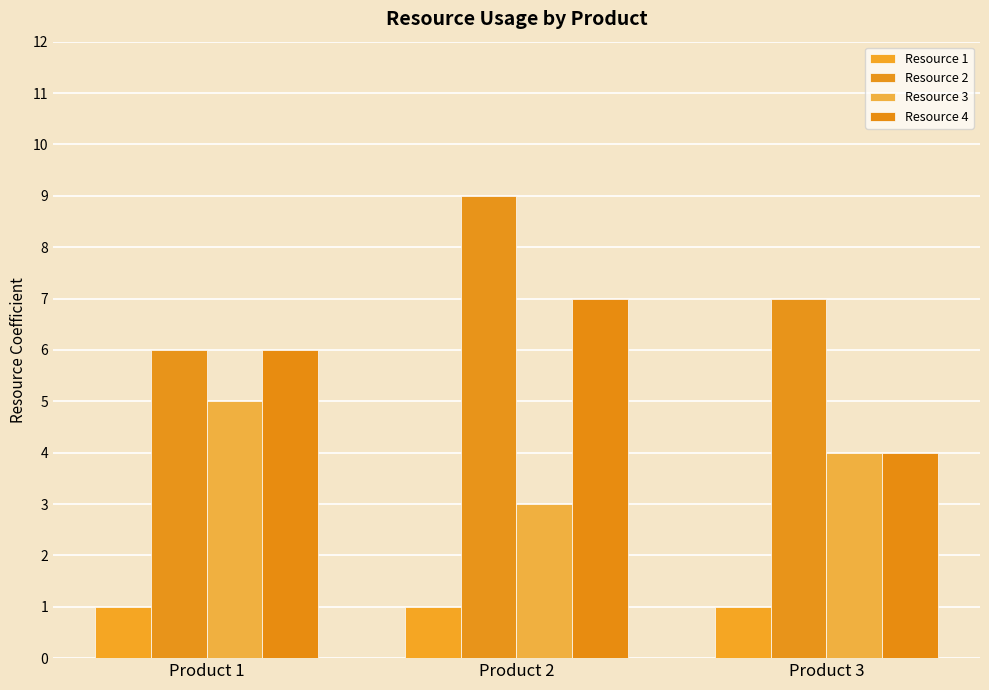

Is the value of Resource 4 at Product 3 greater than the value of Resource 1 at Product 2?

Yes